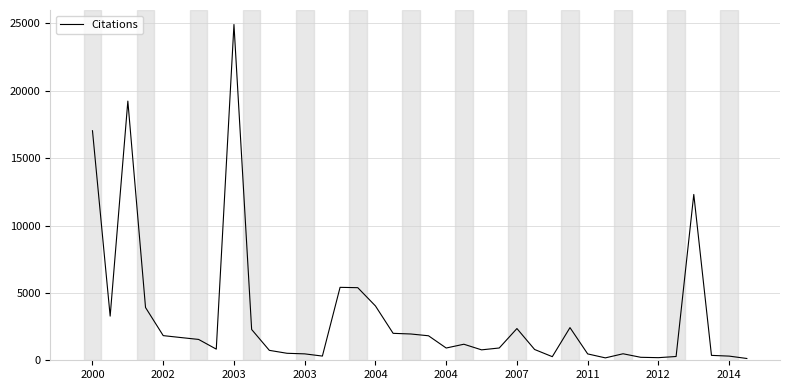

Reading left to right, extract all data points from this chart.

17038	3277	19238	3916	1830	1687	1548	828	24924	2286	737	519	476	312	5414	5389	4033	2000	1951	1819	910	1191	774	912	2355	801	268	2424	473	178	483	221	194	281	12309	364	309	133